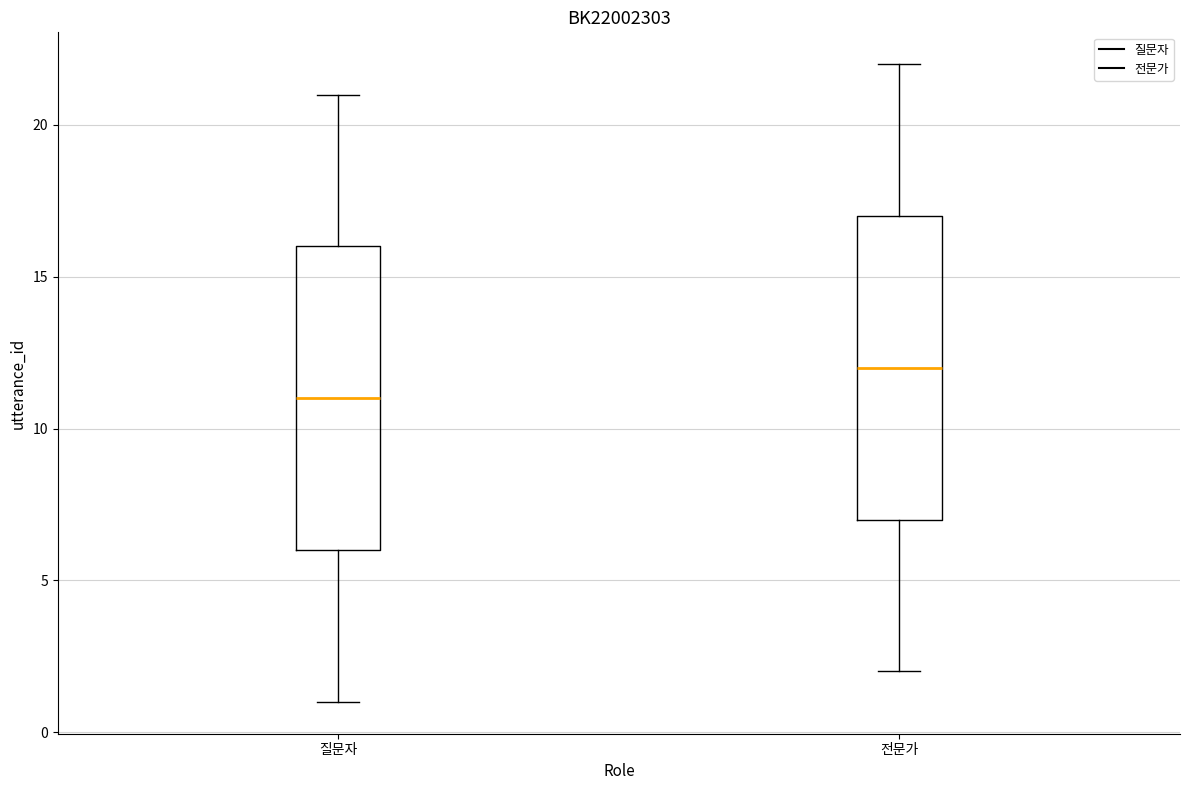

Reading left to right, transcribe this box plot: for each box, give where its median line is, the range the box spans, and where its two whiskers end, as read against the y-axis. The values are not printed on the chart, so give them approximately, as read against the axis.

질문자: median 11, box 6 to 16, whiskers 1 to 21
전문가: median 12, box 7 to 17, whiskers 2 to 22